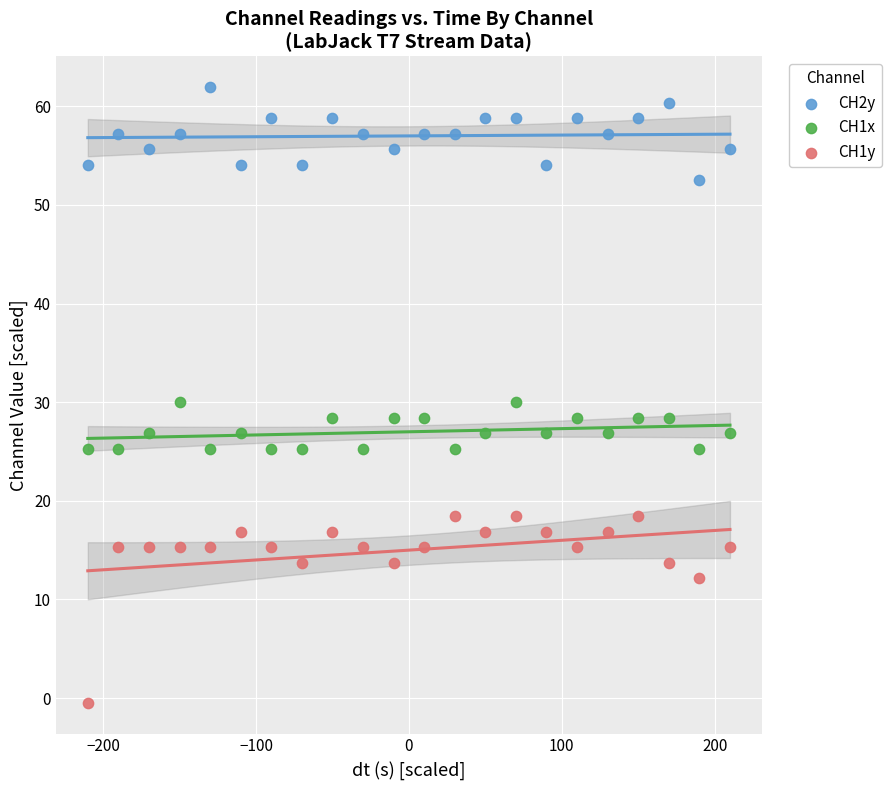

What is the X range (max minus min) for the scatter plot?

420.0